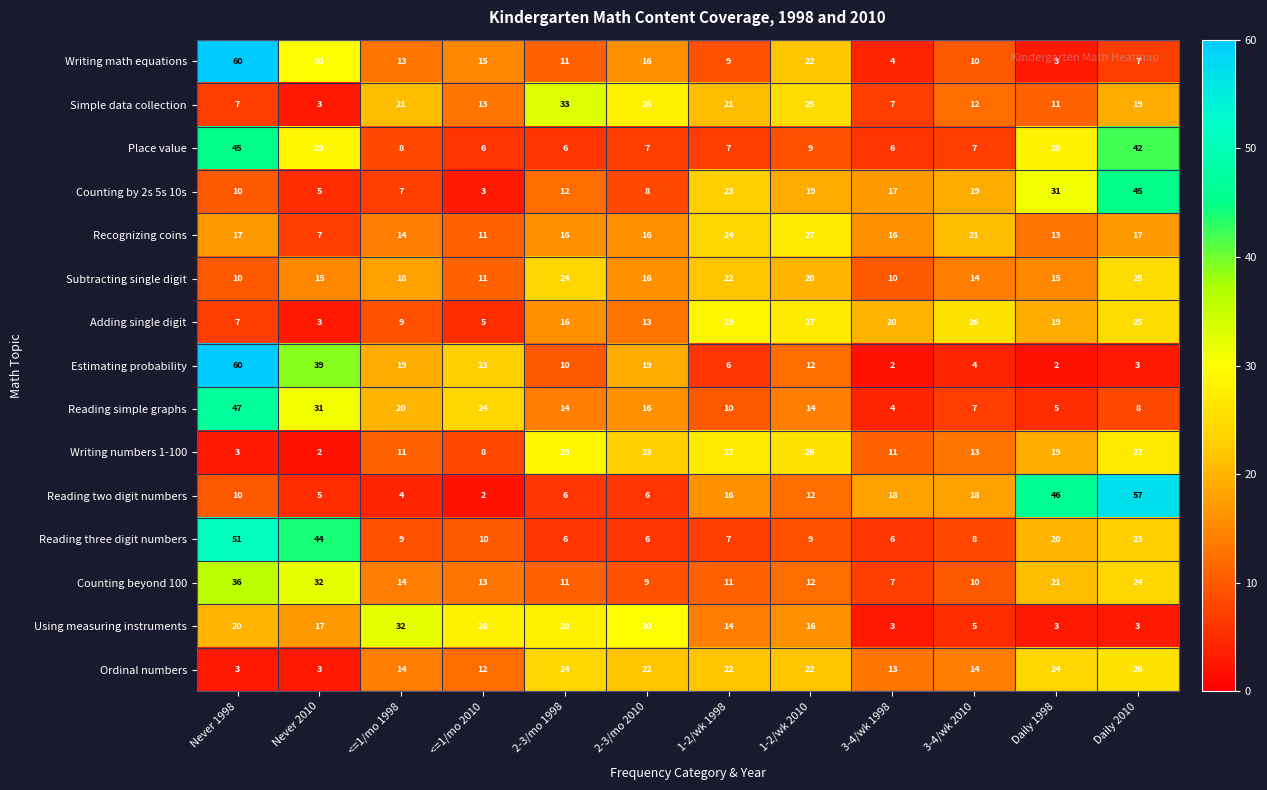

What is the greatest value displayed?

60